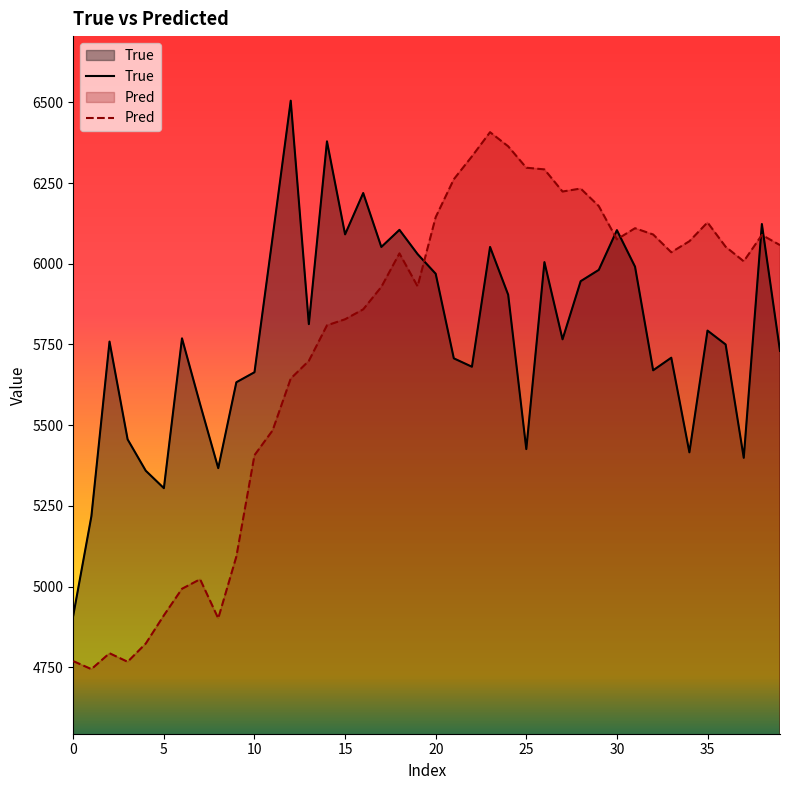

At how many categories does at least one series exceed 6150?

12